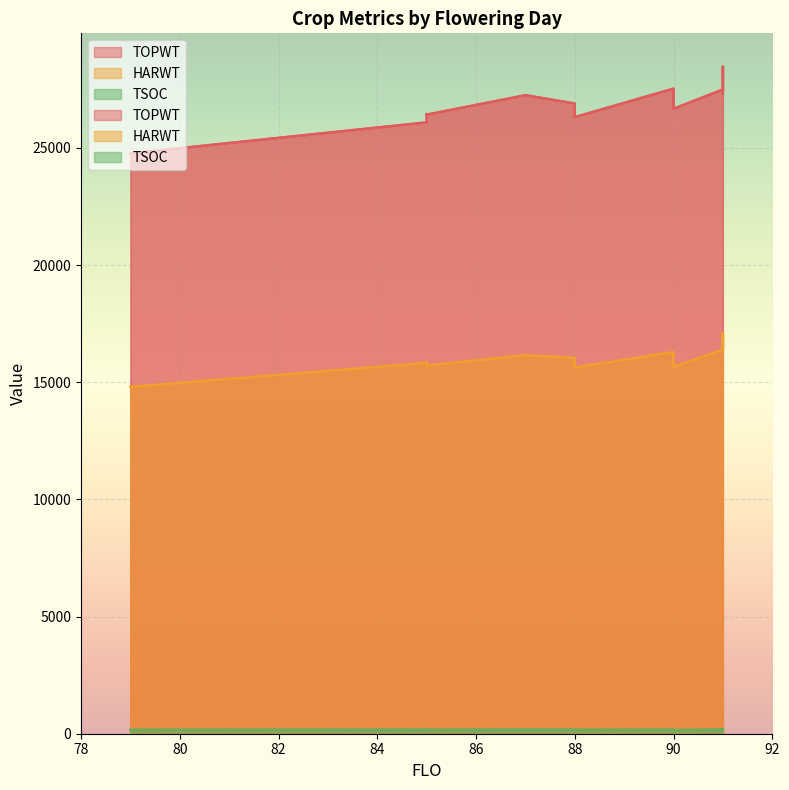

Where does the TSOC series first go above 175?

91